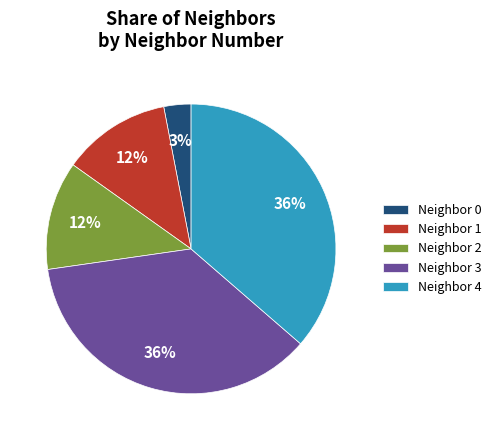

What is the ratio of the value at Neighbor 2 to the value at Neighbor 4?

0.3